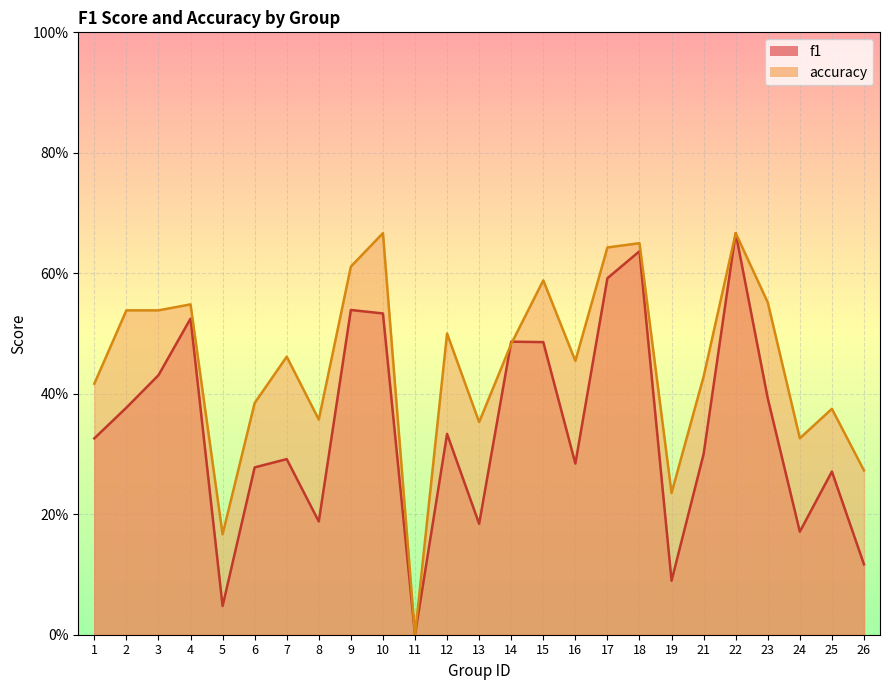

What are all the series names shown in the legend?

f1, accuracy